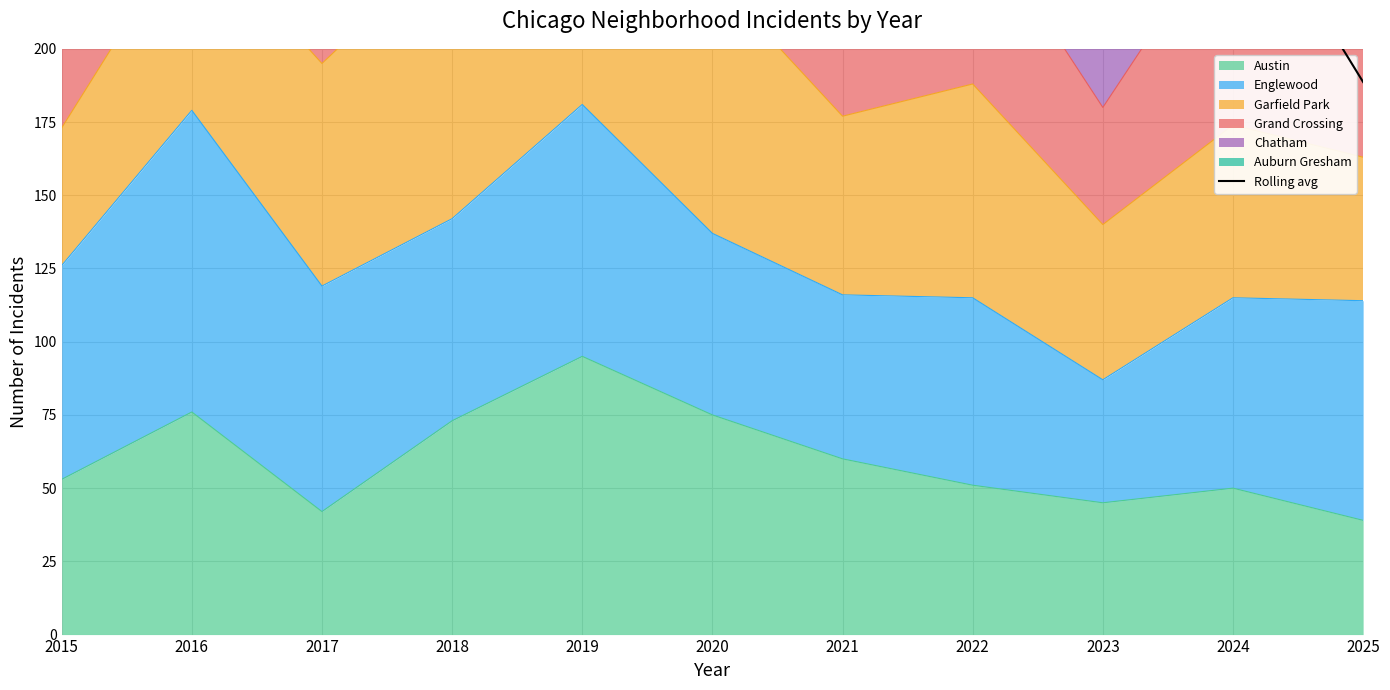

Is it true that the value at 2016 is 78.9?

False